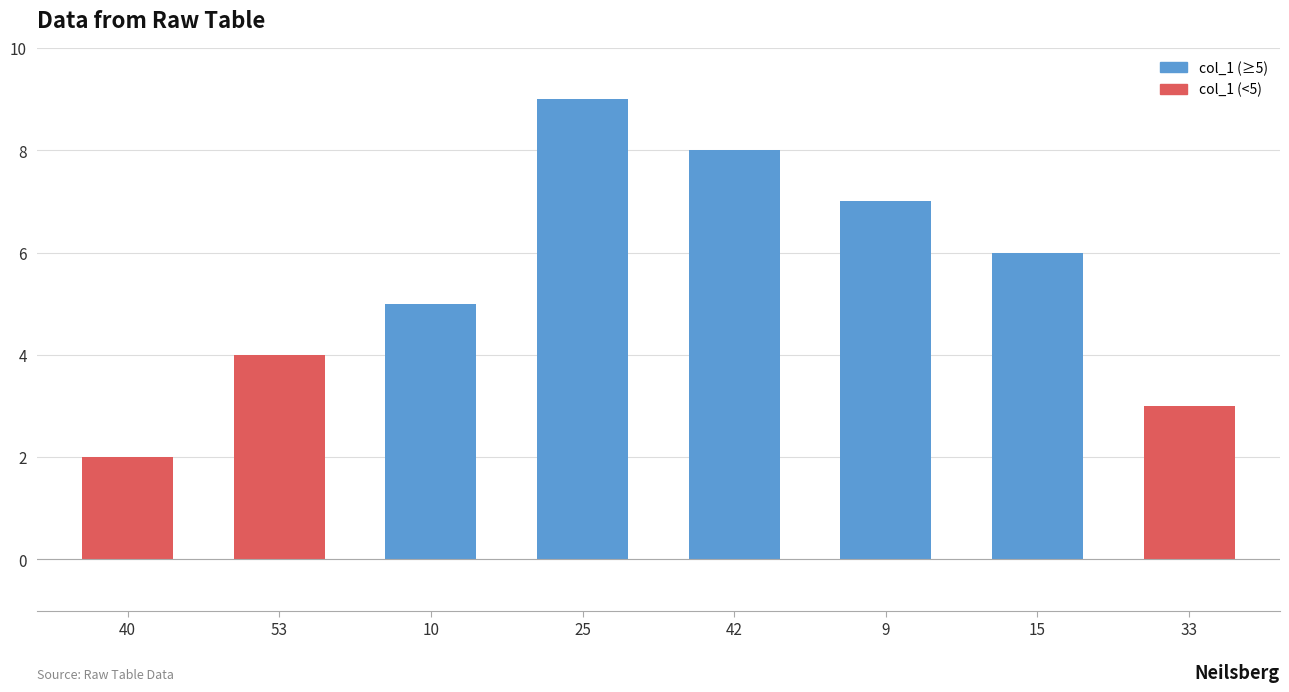

At which label is the value closest to 5?

10